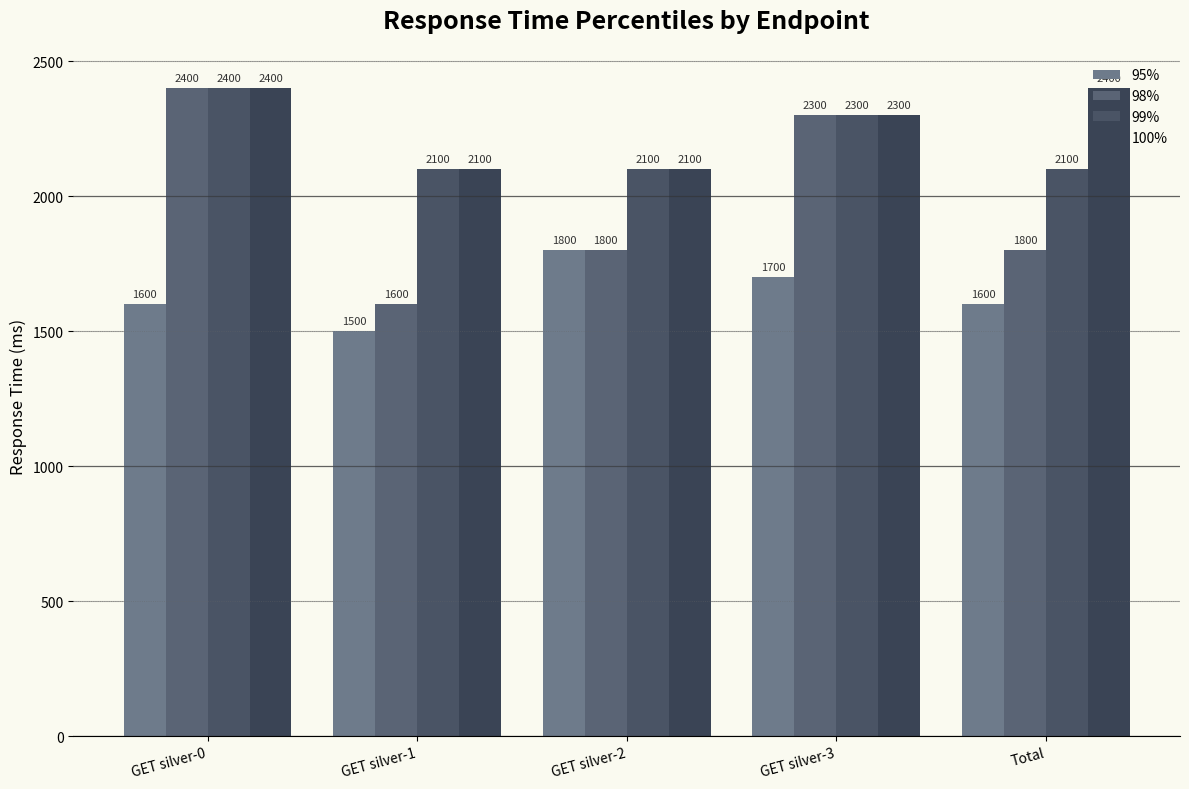

How many values in the 100% series are below 2300?

2